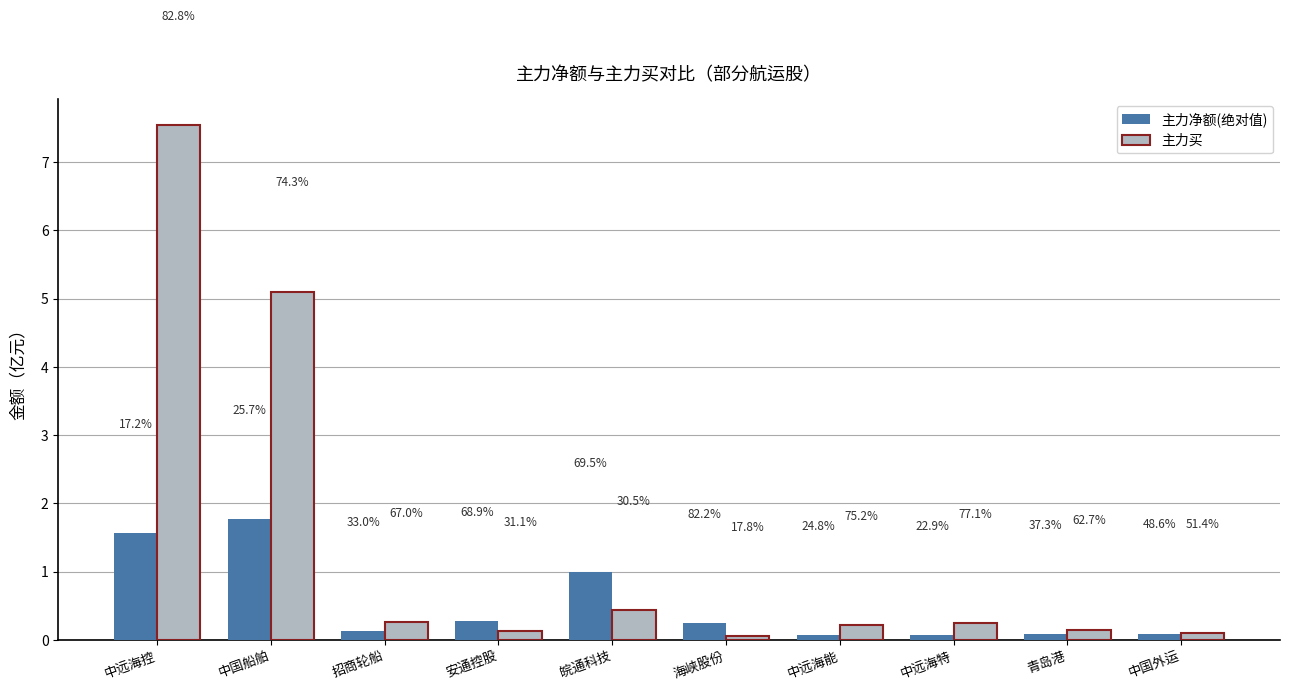

How many bars are there in total?

20